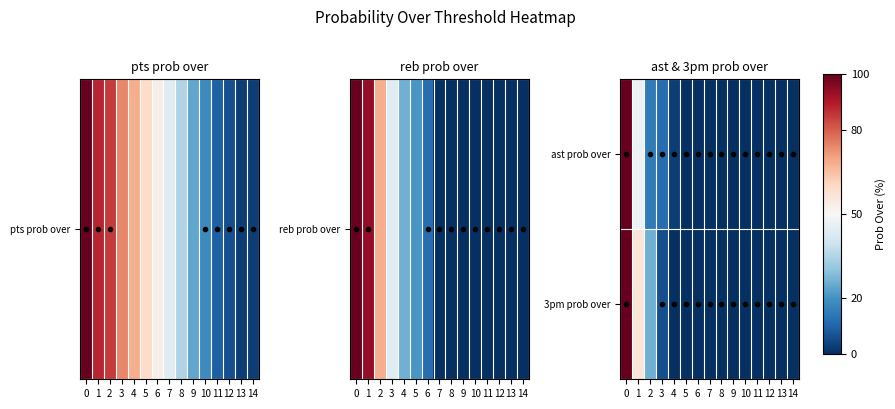

What is the total value across all series at 4?

-97